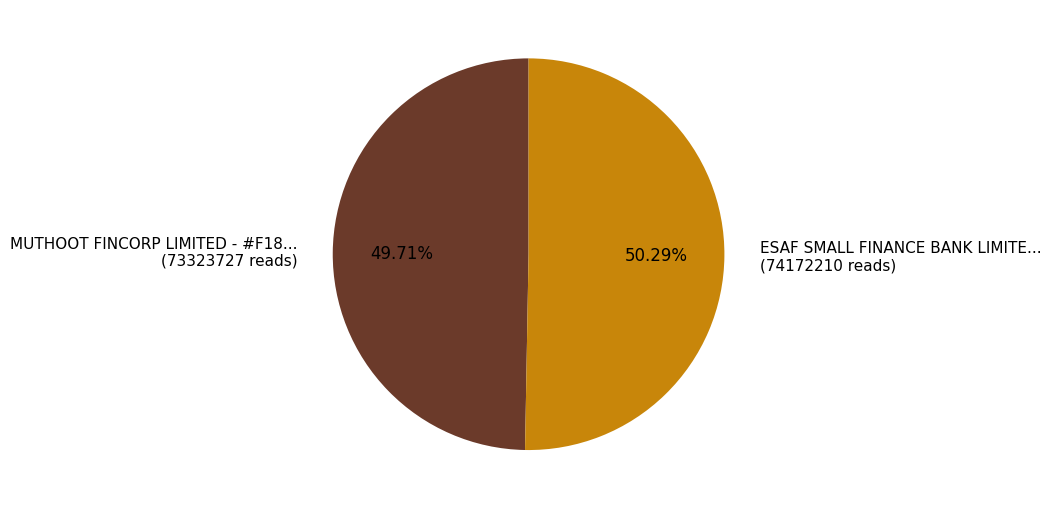

Which has a higher value, MUTHOOT FINCORP LIMITED - #F18... (73323727 reads) or ESAF SMALL FINANCE BANK LIMITE... (74172210 reads)?

ESAF SMALL FINANCE BANK LIMITE... (74172210 reads)